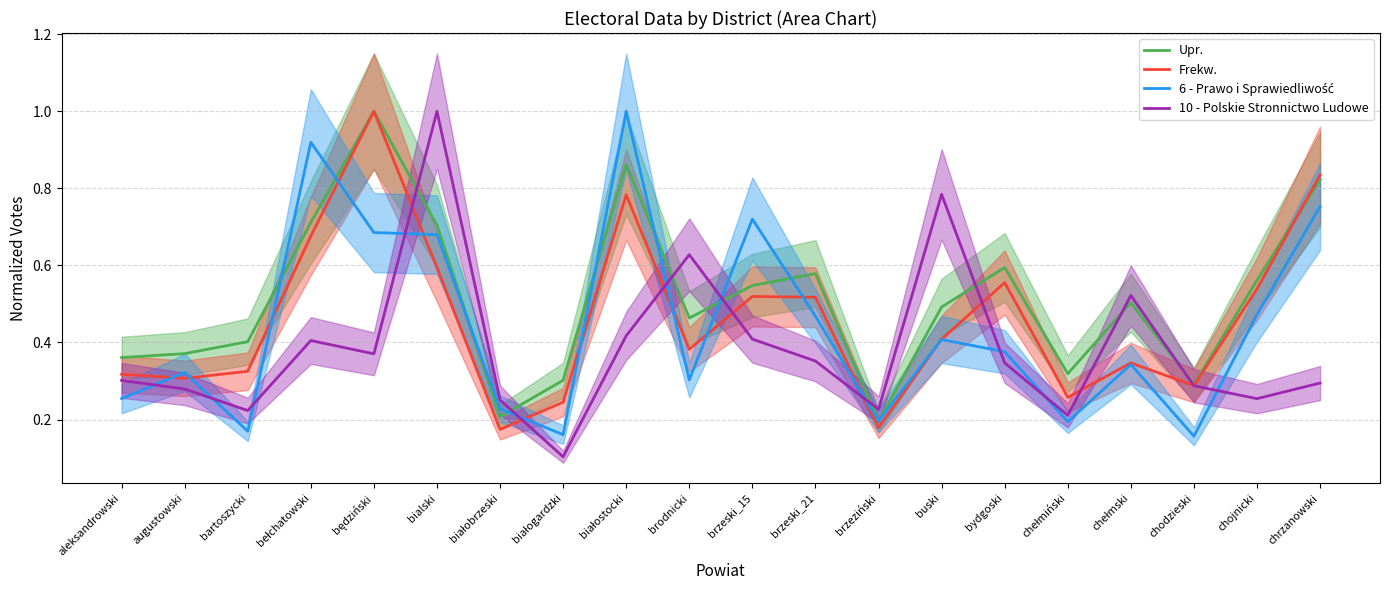

How many interior local peaks does the 10 - Polskie Stronnictwo Ludowe series have?

5